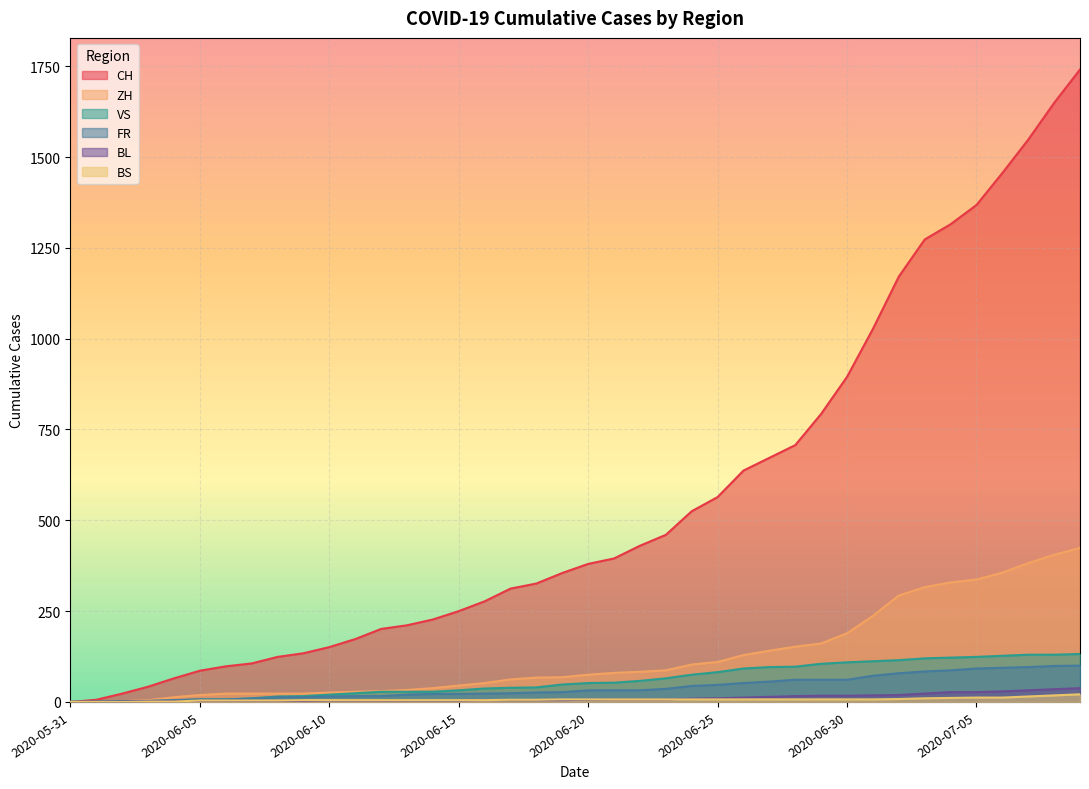

How many lines are shown in the chart?

6